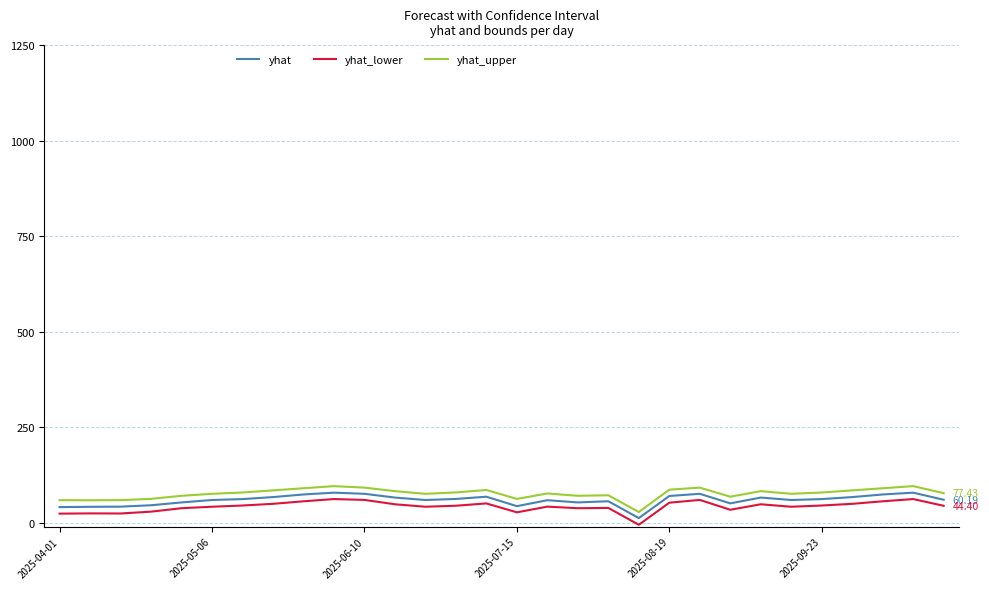

What is the difference between the second highest and second lowest values in the yhat_upper series?

37.0